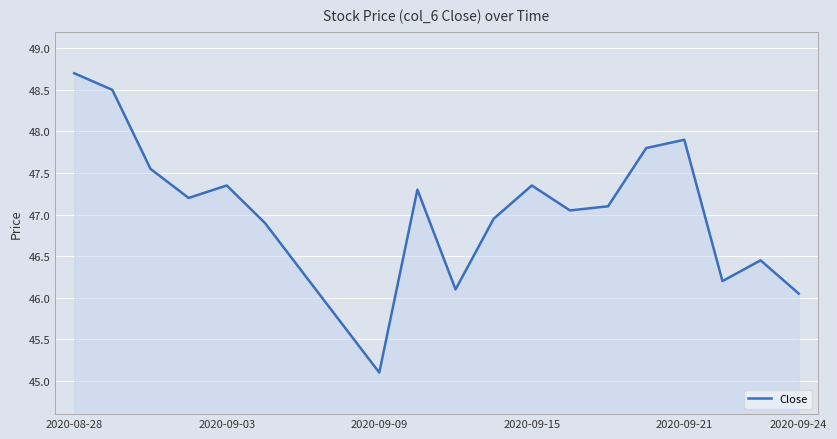

What is the maximum value shown in the chart?

48.7